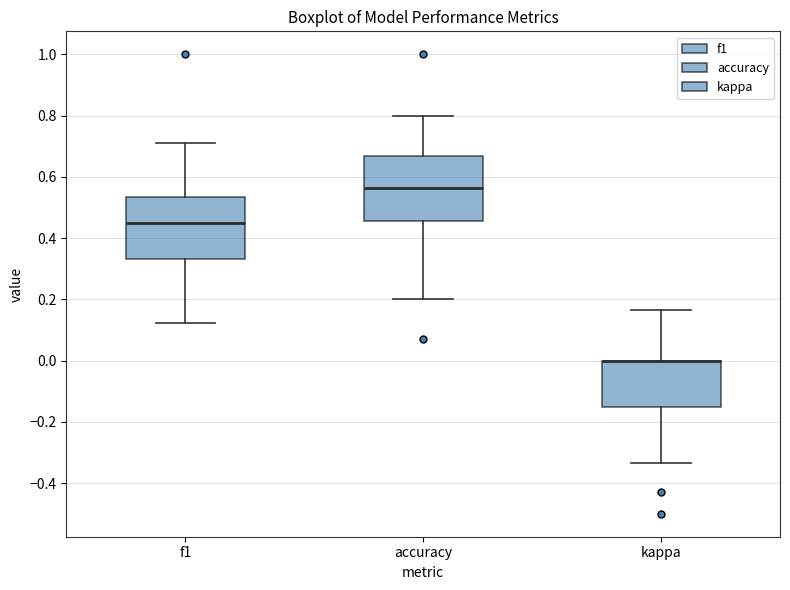

Reading left to right, read every box against the y-axis: the position of its median line, the range the box covers, and the ends of its whiskers. The values are not printed on the chart, so give them approximately, as read against the axis.

f1: median 0.46, box 0.34 to 0.54, whiskers 0.12 to 0.72
accuracy: median 0.56, box 0.46 to 0.66, whiskers 0.20 to 0.80
kappa: median 0.00 (drawn on the box's upper edge), box -0.16 to 0.00, whiskers -0.34 to 0.16